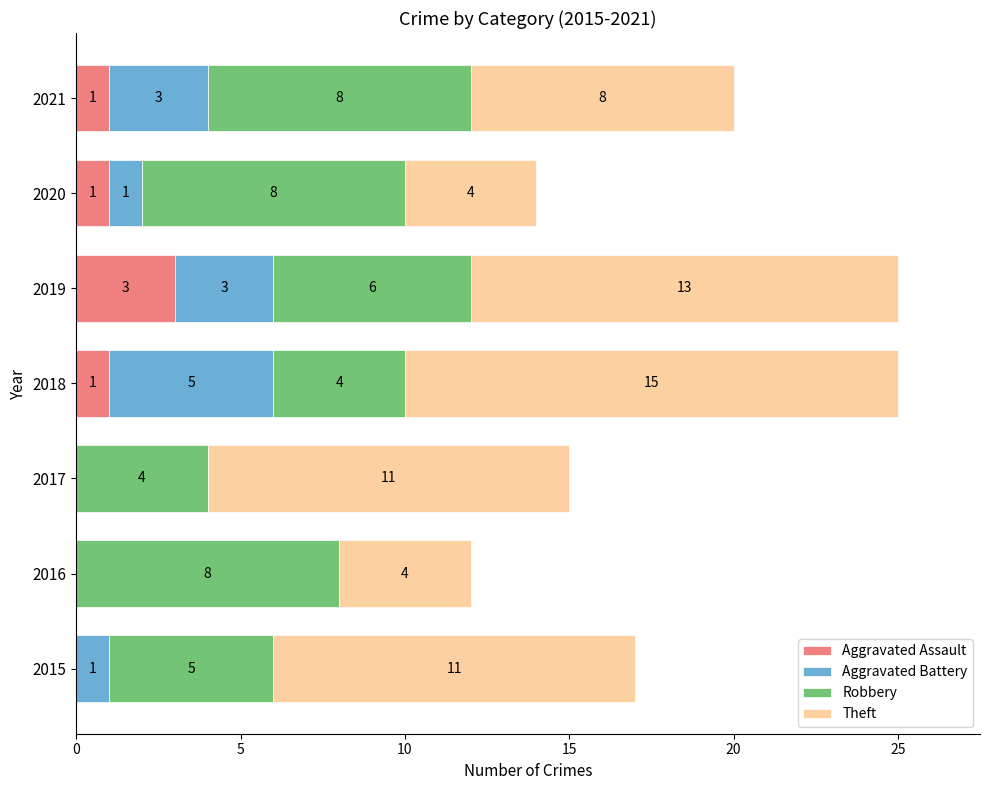

Count the number of categories in the chart.

7